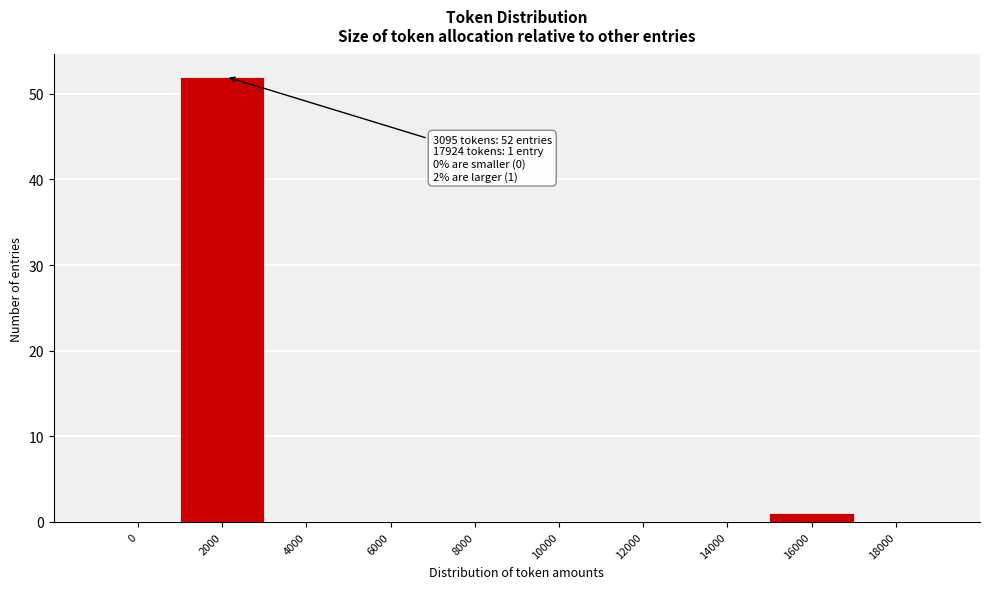

Reading left to right, list all the values displayed in this chart.

0=0	2000=52	4000=0	6000=0	8000=0	10000=0	12000=0	14000=0	16000=1	18000=0